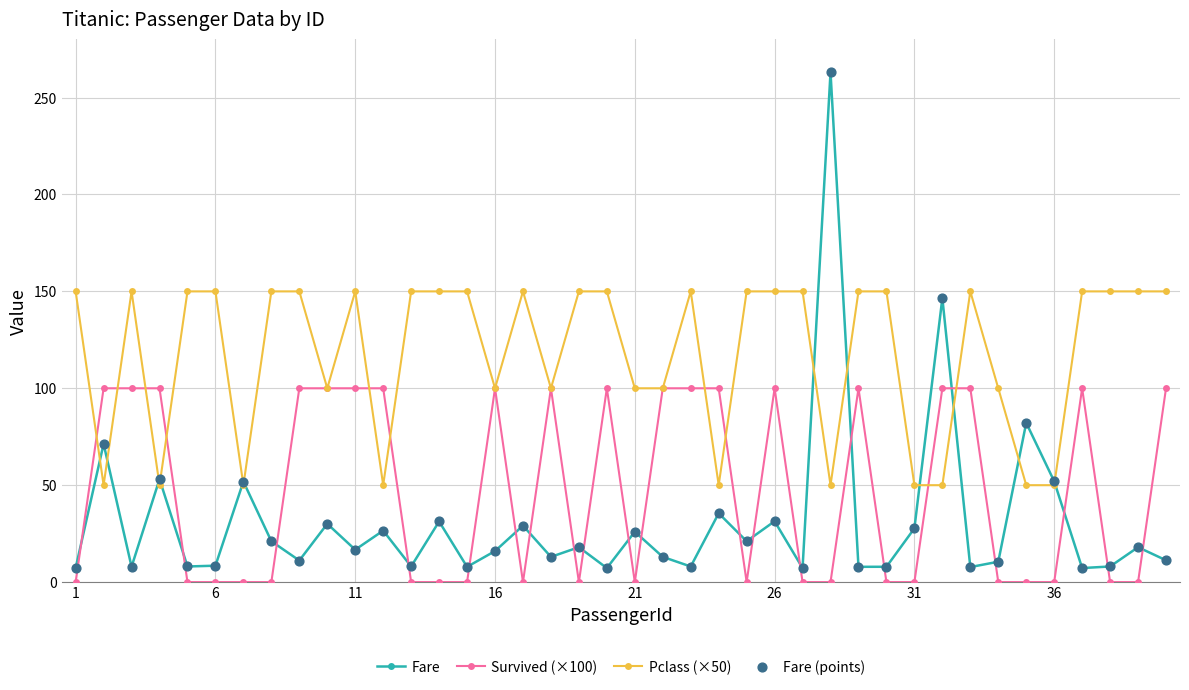

Which series has the widest spread of values?

Fare